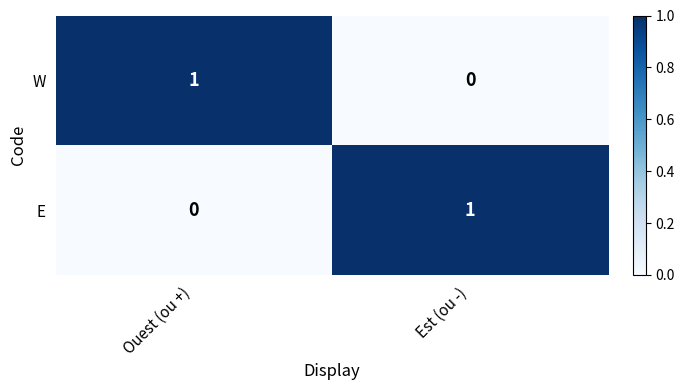

At which label is E closest to 0?

Ouest (ou +)